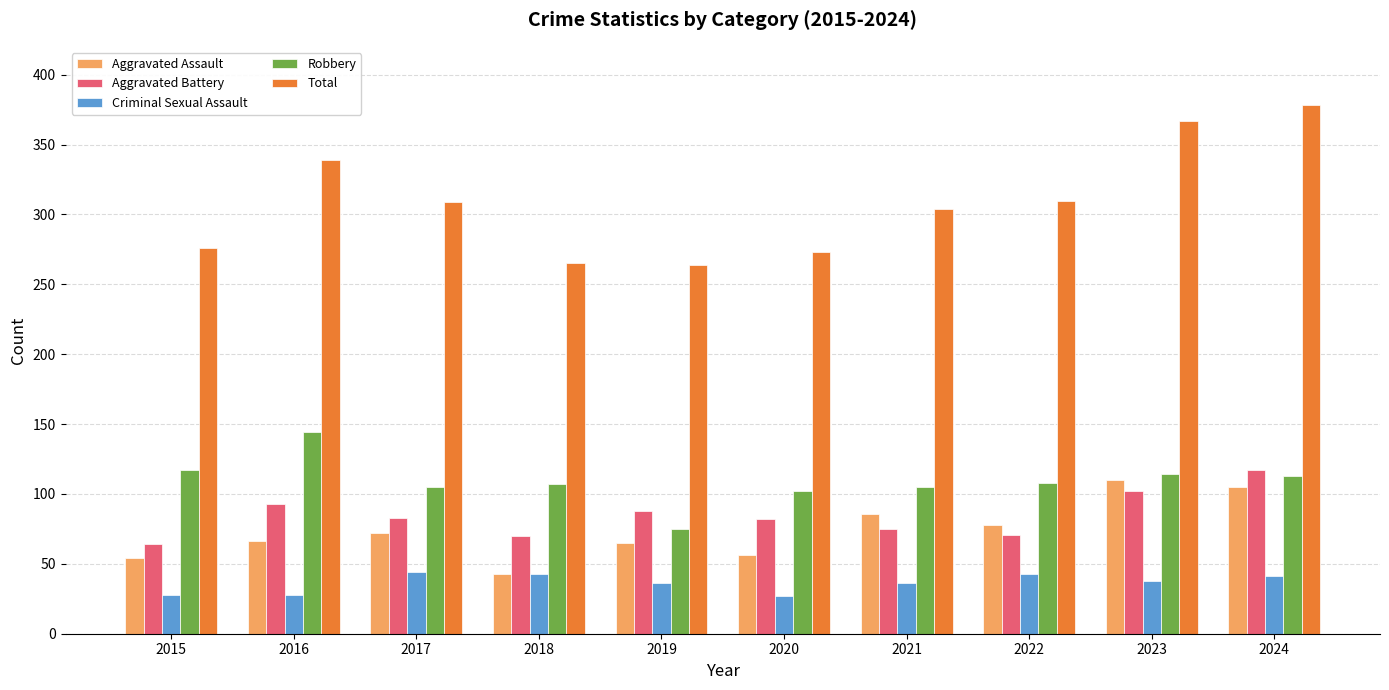

What is the sum of the Criminal Sexual Assault values at 2017 and 2021?

80